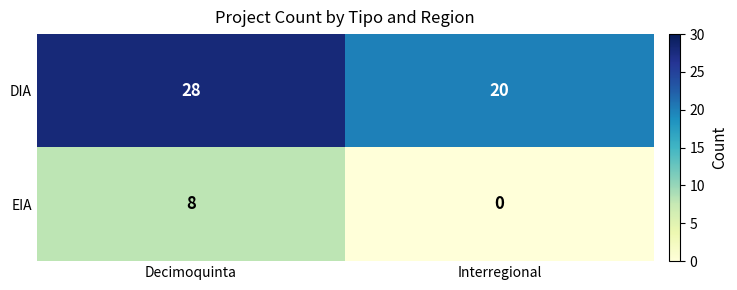

What is the difference between the highest and lowest values at Decimoquinta?

20